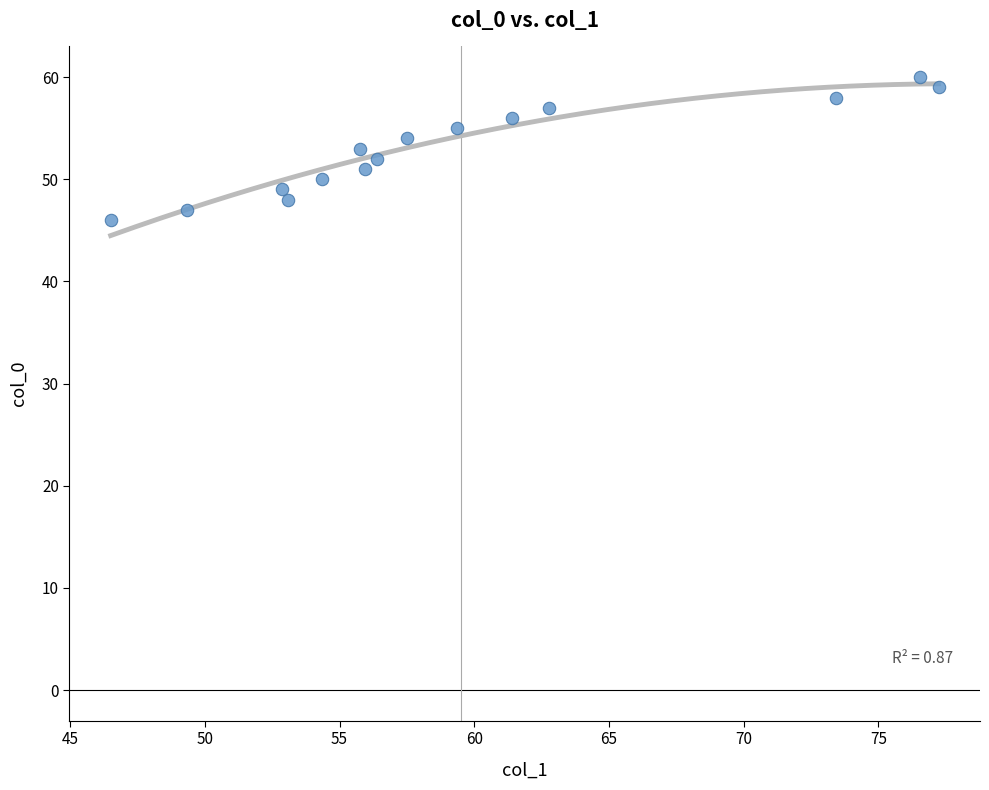

What is the range of Y values (max minus min)?

14